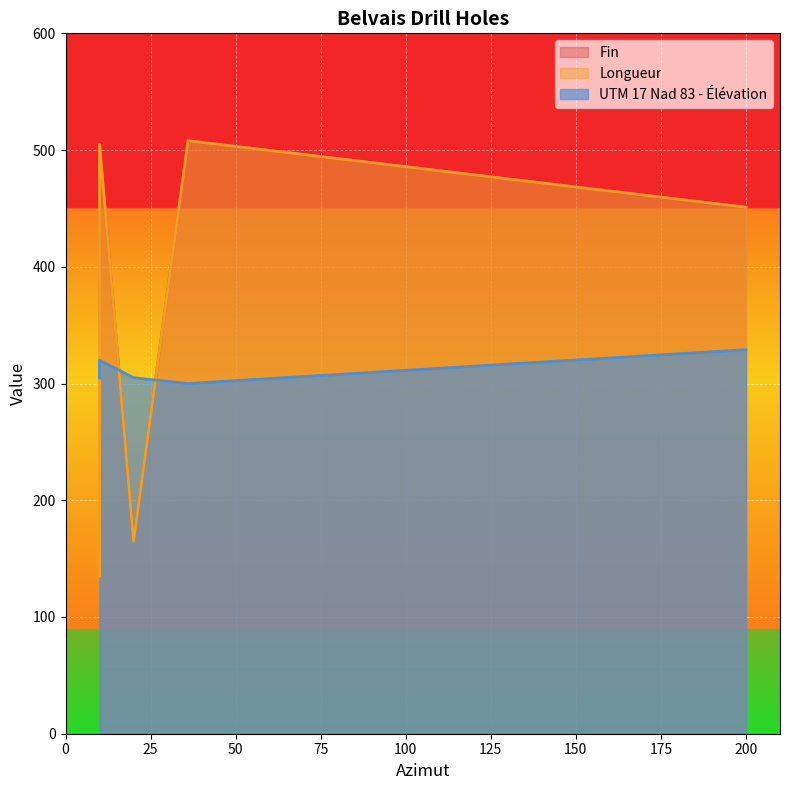

Is it true that Fin_line equals 111 at 100?

False